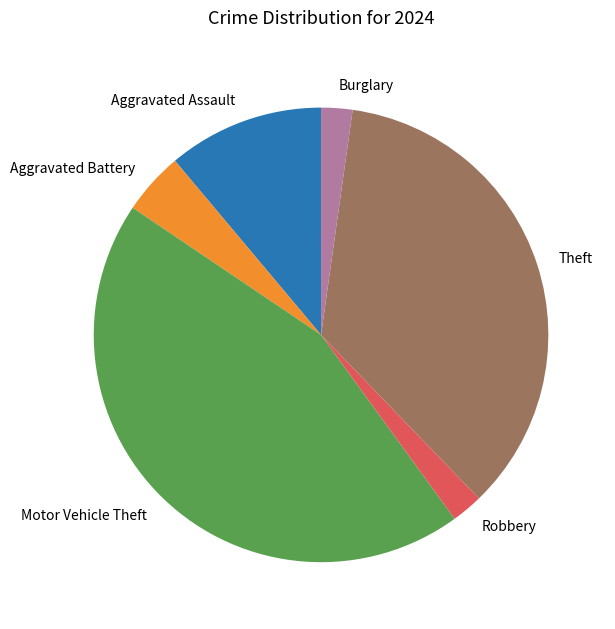

Is it true that Aggravated Assault is 3% of the pie?

False